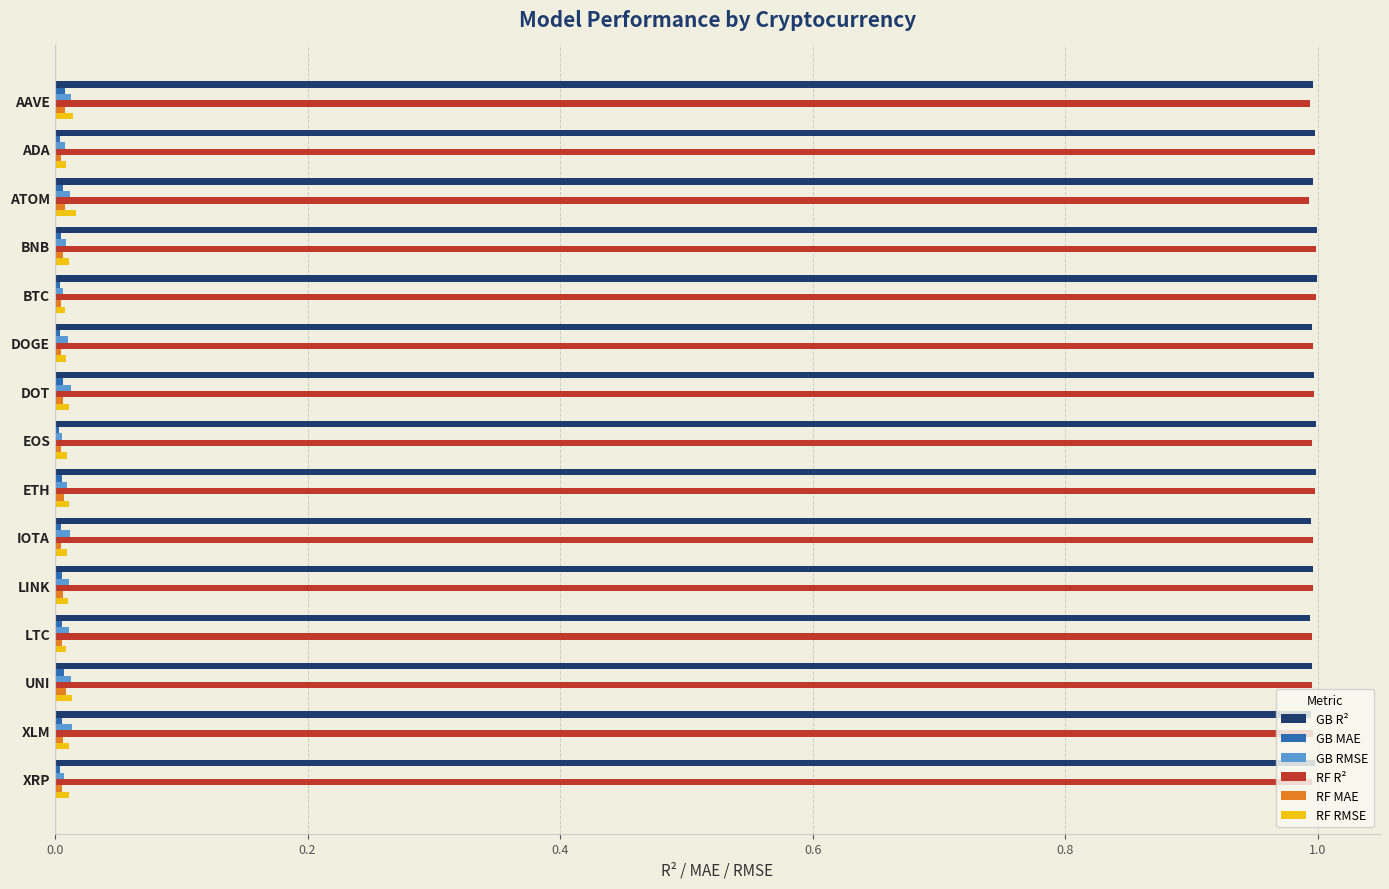

What is the maximum value shown in the chart?

1.0